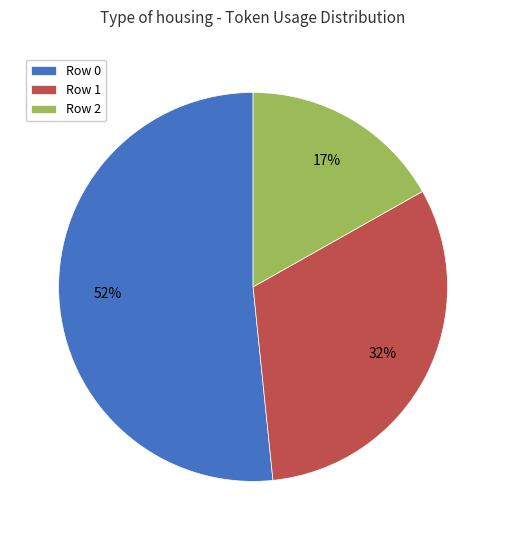

What is the smallest slice in the pie chart?

Row 2